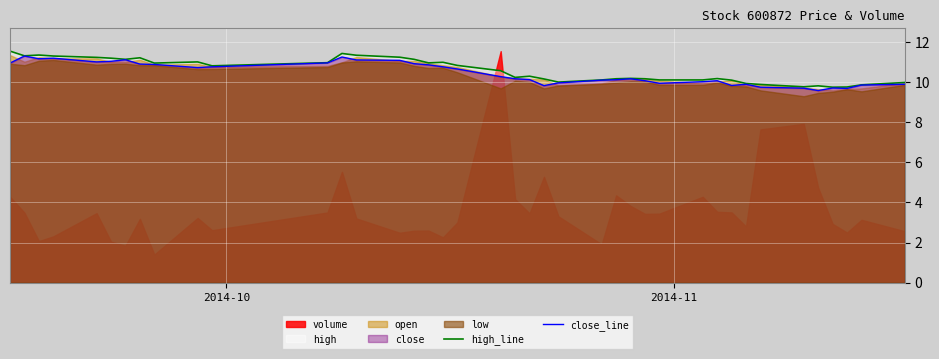

What is the highest value of the high_line series?

11.6